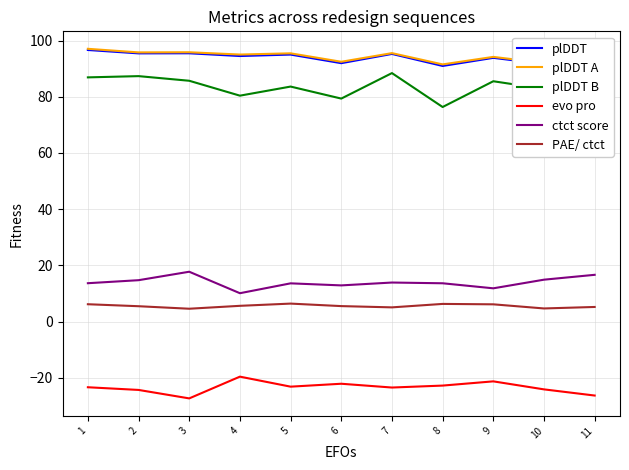

What is the total value across all series at 6?

260.1